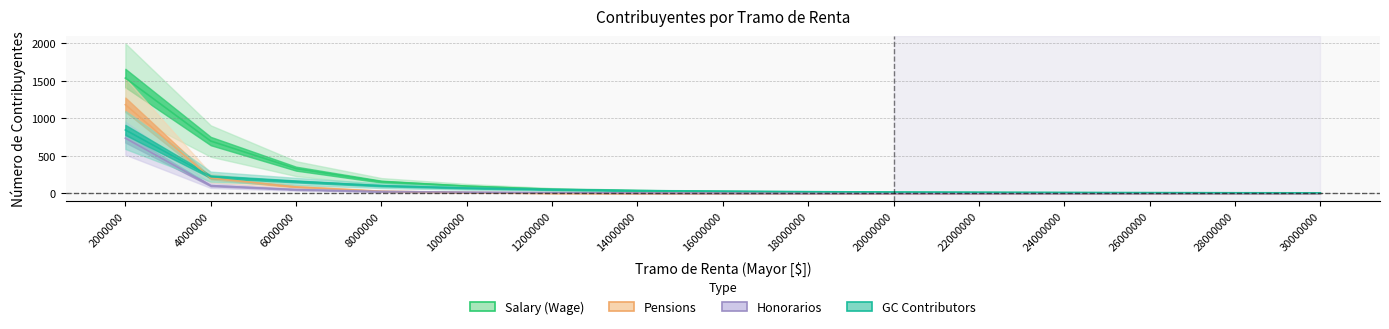

The Pensions series shows 344.6 at 4000000. True or false?

False